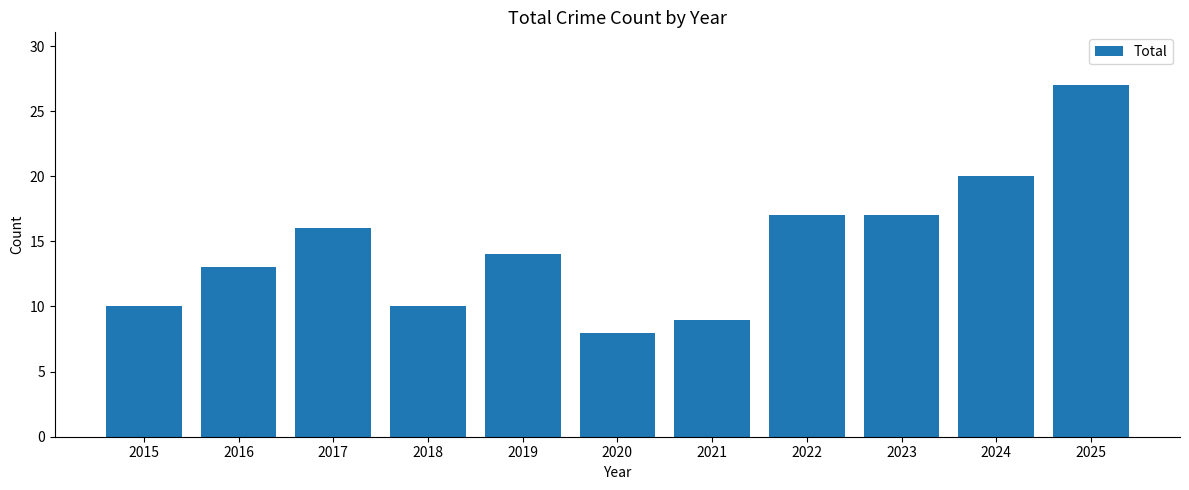

At which category does the chart reach its minimum across all series?

2020